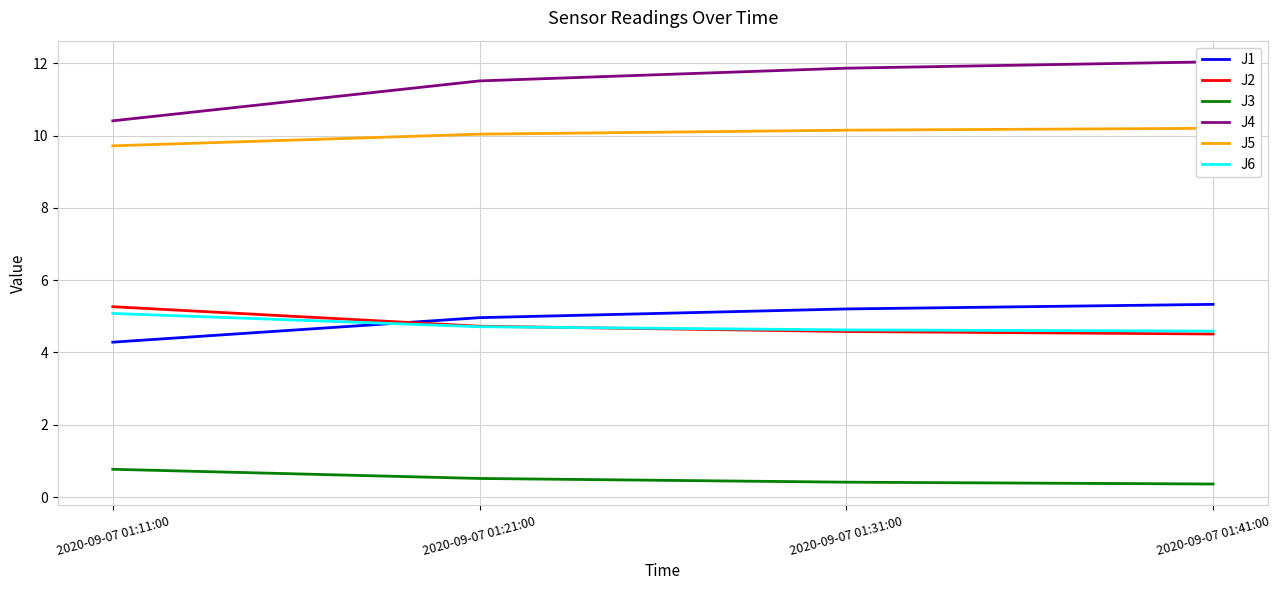

What is the average value of the J3 series?

0.5